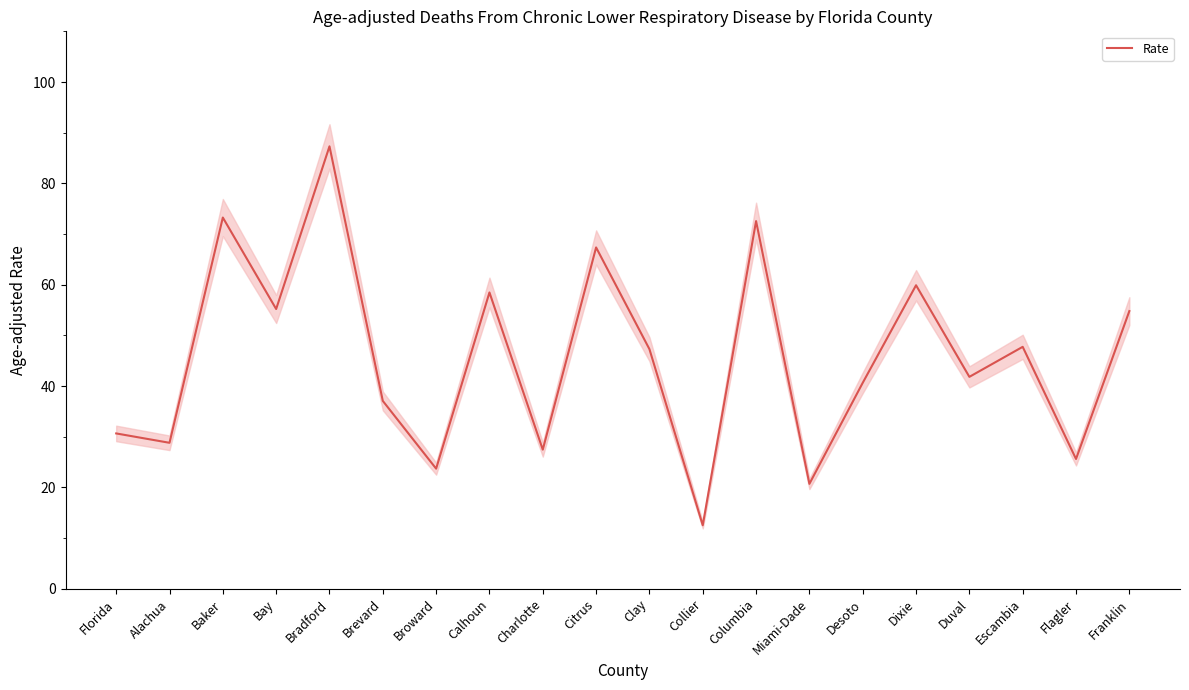

Which has a higher value, Bradford or Florida?

Bradford